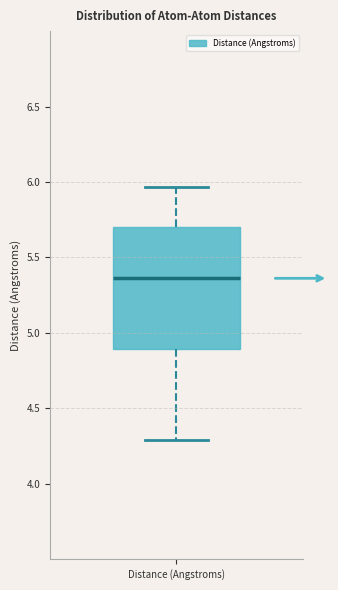

Where does the lower whisker of the box for Distance (Angstroms) end on the y-axis? The values are not printed on the chart, so give them approximately, as read against the axis.

4.30